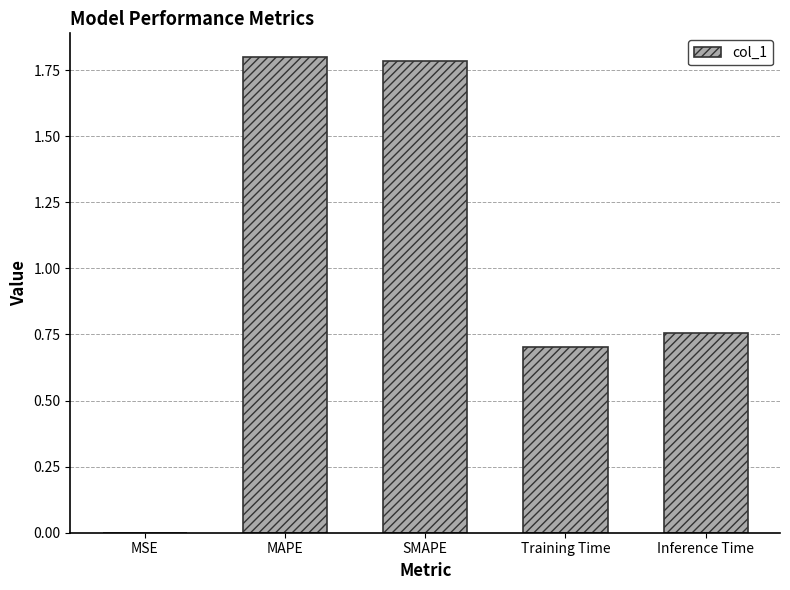

The chart shows a value of 0.9 at SMAPE. True or false?

False